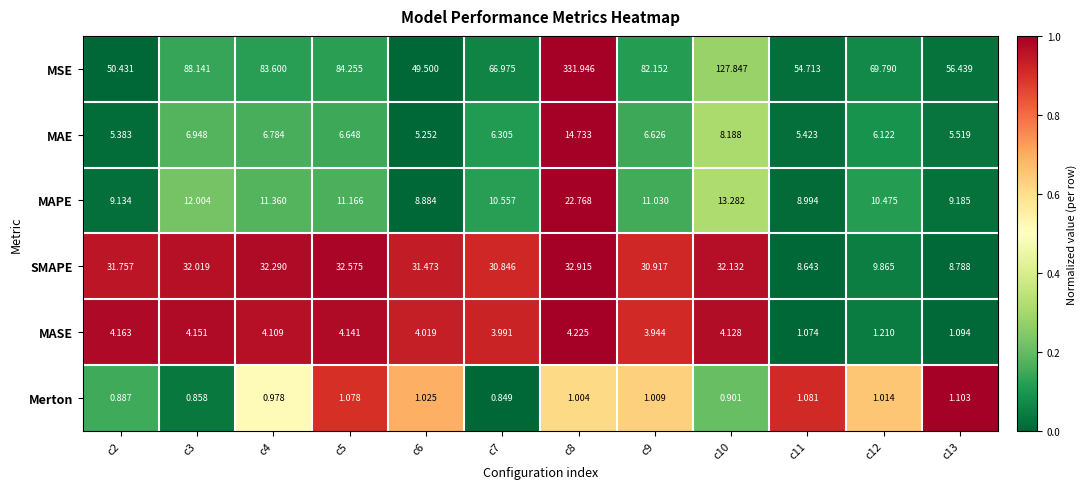

Which series has the largest total across all categories?

MSE